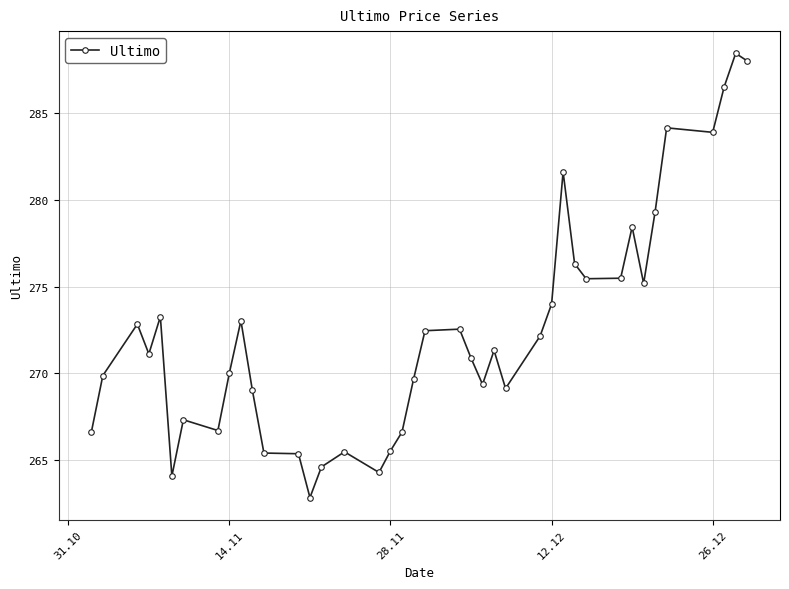

What is the value of the 27th point from the left?

272.1